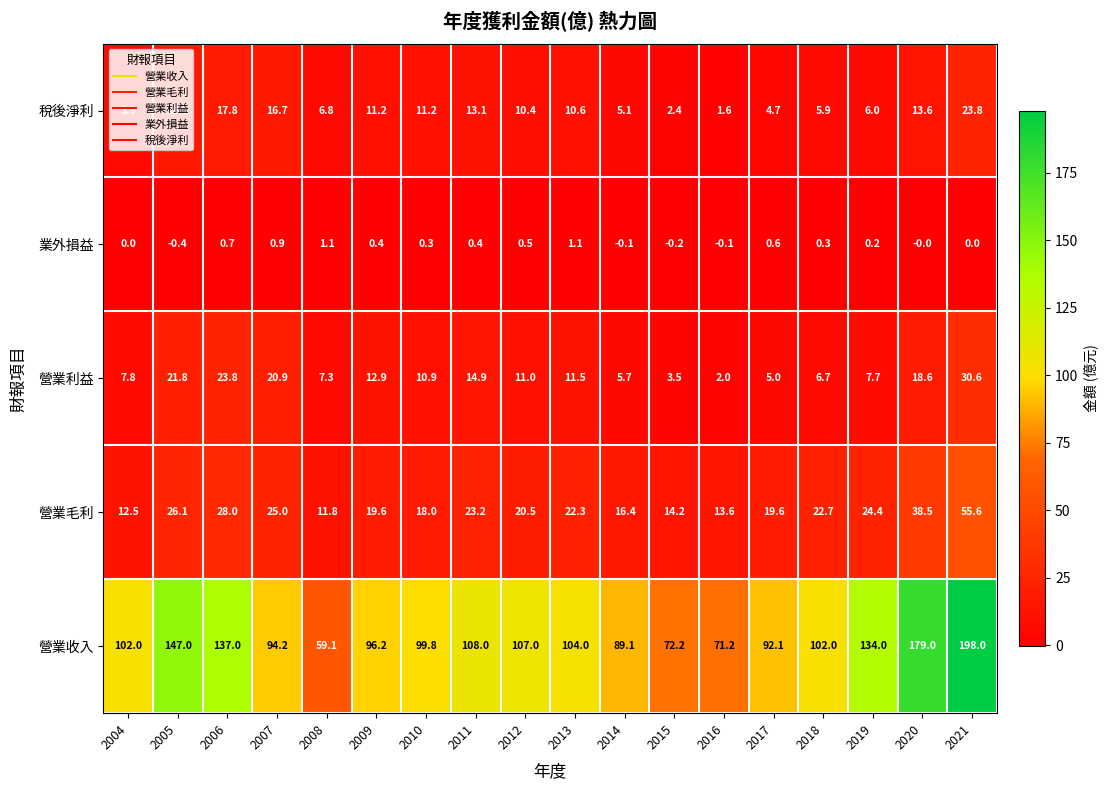

Which series has the largest total across all categories?

營業收入